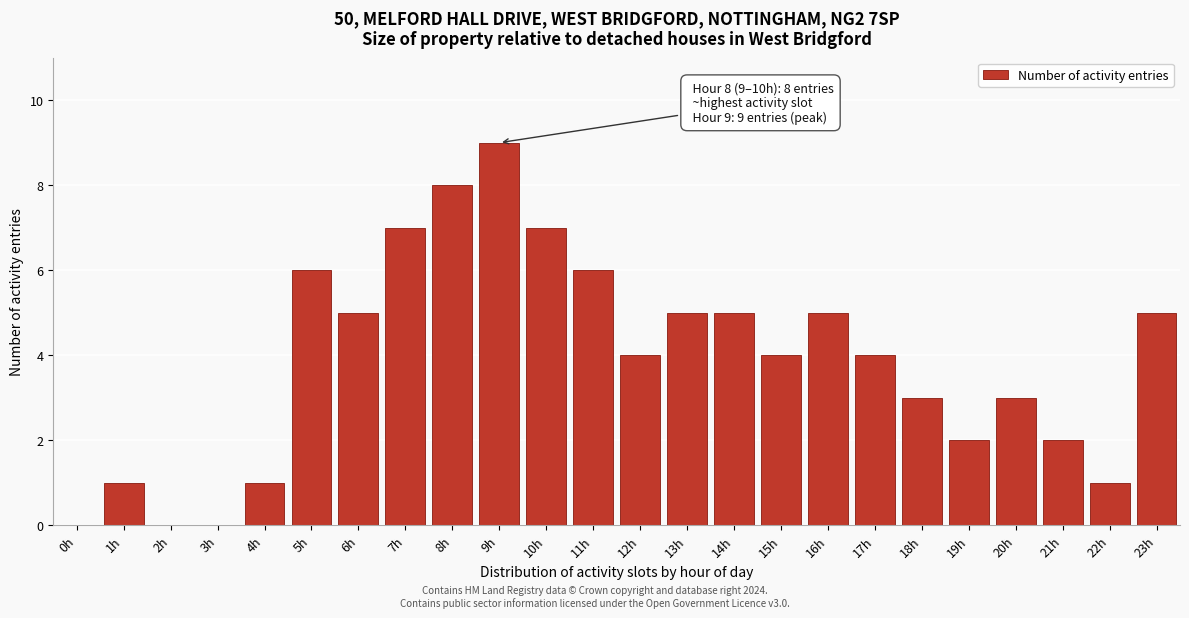

Reading left to right, transcribe all the data shown in this chart.

0h=0	1h=1	2h=0	3h=0	4h=1	5h=6	6h=5	7h=7	8h=8	9h=9	10h=7	11h=6	12h=4	13h=5	14h=5	15h=4	16h=5	17h=4	18h=3	19h=2	20h=3	21h=2	22h=1	23h=5